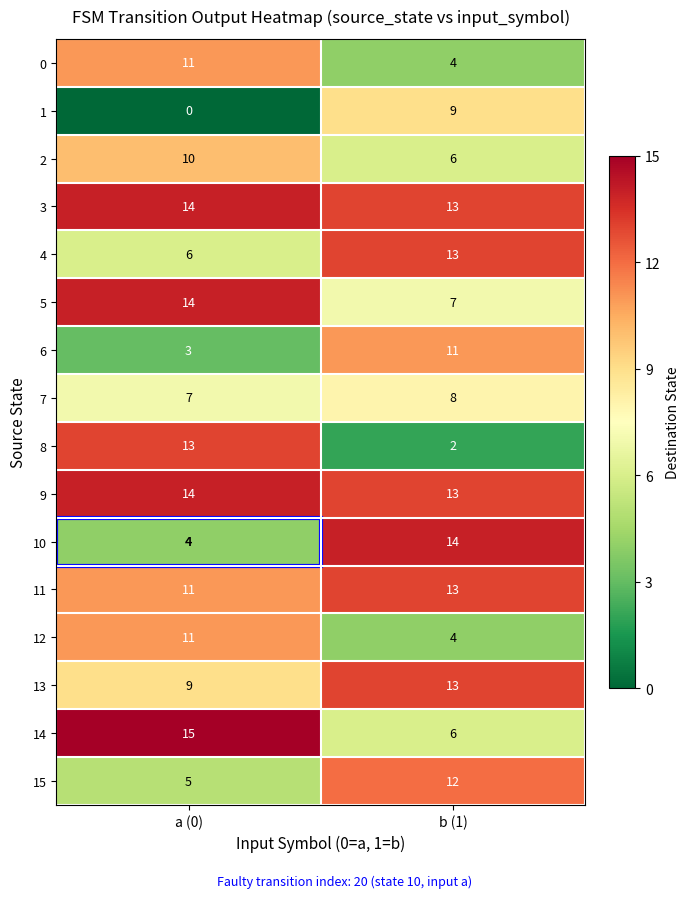

Which label corresponds to the smallest value in the chart?

a (0)